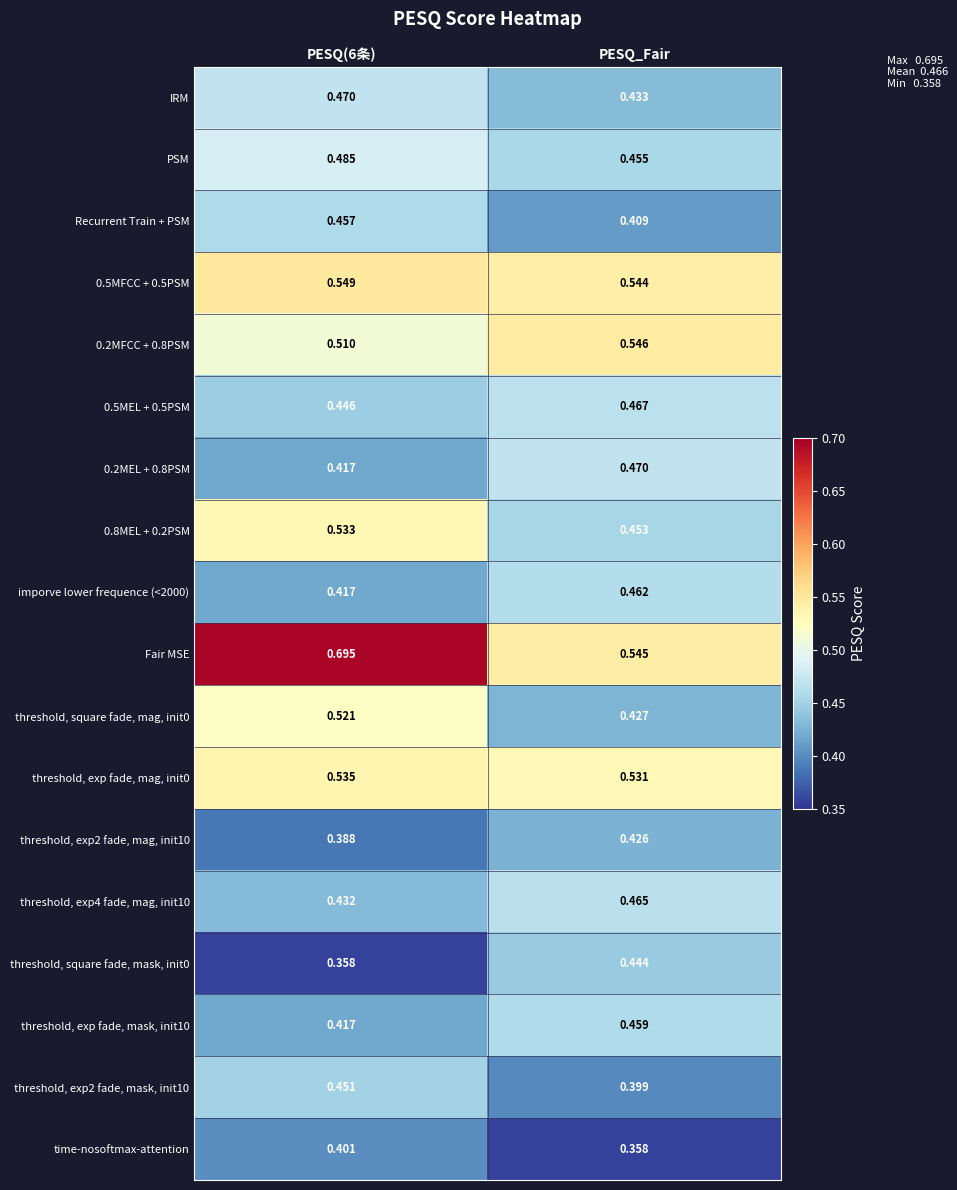

Which series has the largest range (max minus min)?

Fair MSE